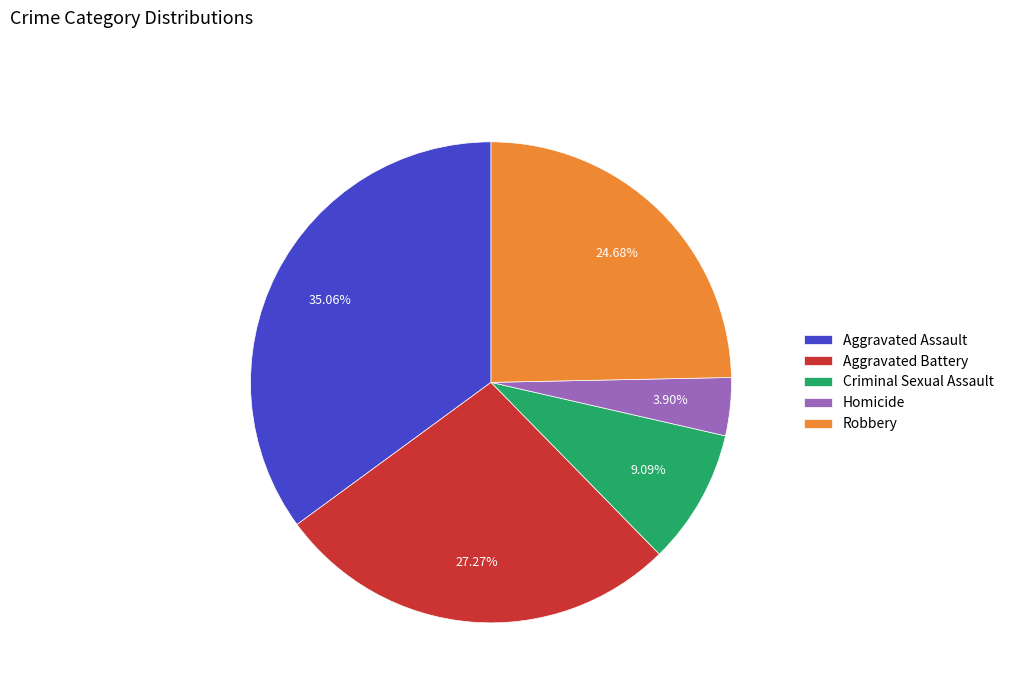

Approximately how many times larger is the value at Criminal Sexual Assault compared to Robbery?

0.4